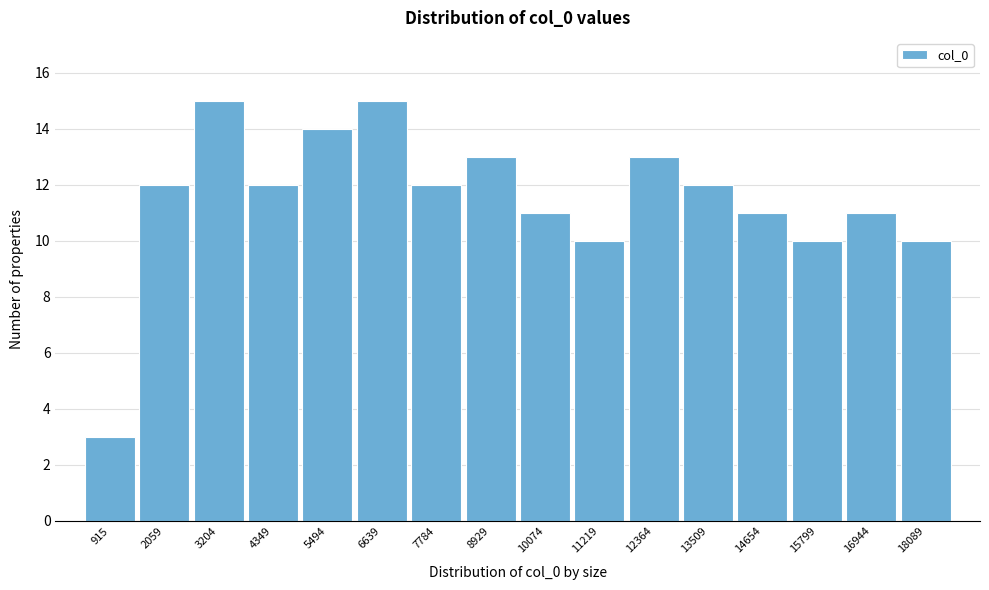

Reading left to right, list all the values displayed in this chart.

3	12	15	12	14	15	12	13	11	10	13	12	11	10	11	10